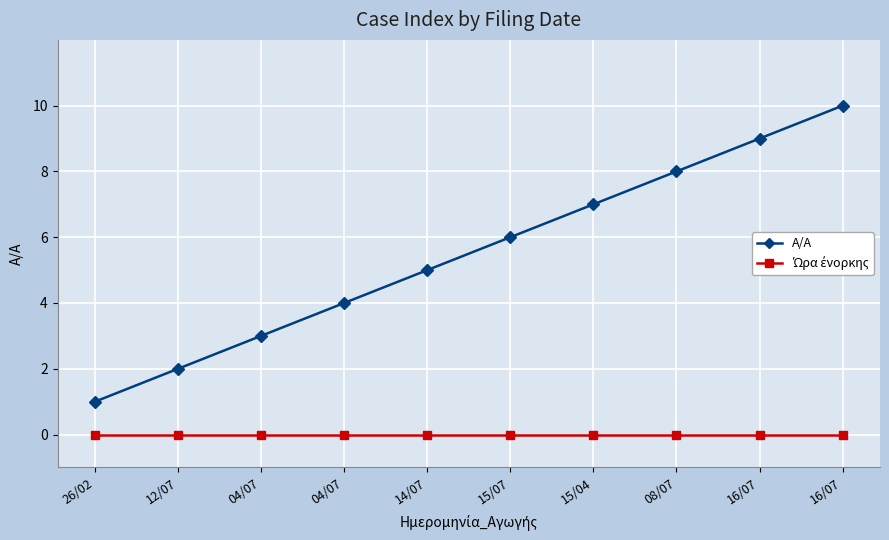

What is the value of the A/A point at the 1st from the left?

1